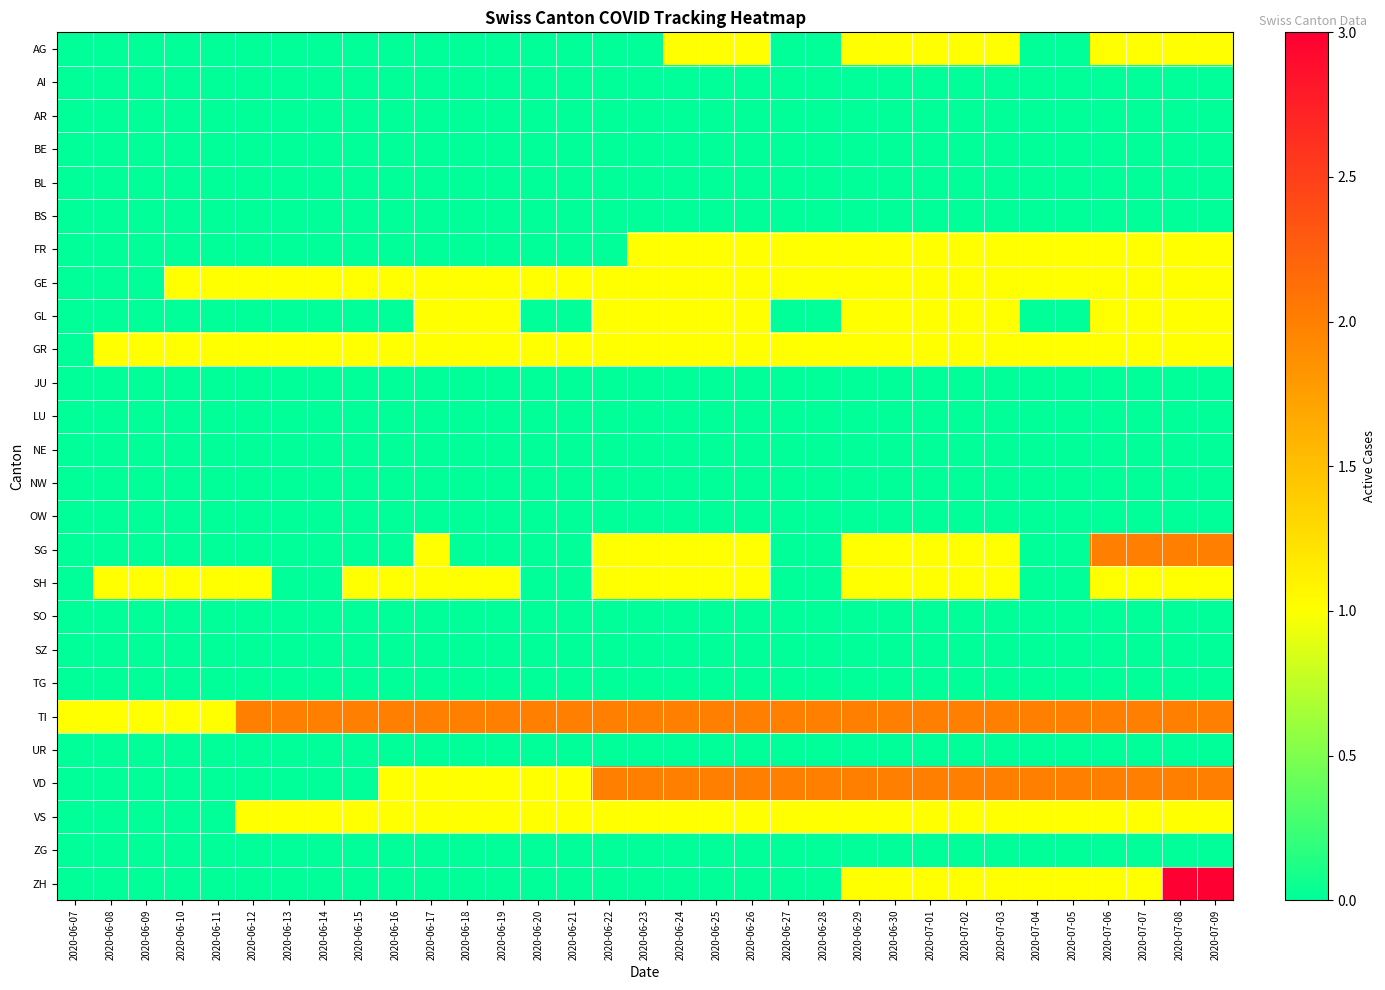

Reading left to right, extract all data points from this chart.

AG: 2020-06-07=0	2020-06-08=0	2020-06-09=0	2020-06-10=0	2020-06-11=0	2020-06-12=0	2020-06-13=0	2020-06-14=0	2020-06-15=0	2020-06-16=0	2020-06-17=0	2020-06-18=0	2020-06-19=0	2020-06-20=0	2020-06-21=0	2020-06-22=0	2020-06-23=0	2020-06-24=1	2020-06-25=1	2020-06-26=1	2020-06-27=0	2020-06-28=0	2020-06-29=1	2020-06-30=1	2020-07-01=1	2020-07-02=1	2020-07-03=1	2020-07-04=0	2020-07-05=0	2020-07-06=1	2020-07-07=1	2020-07-08=1	2020-07-09=1
AI: 2020-06-07=0	2020-06-08=0	2020-06-09=0	2020-06-10=0	2020-06-11=0	2020-06-12=0	2020-06-13=0	2020-06-14=0	2020-06-15=0	2020-06-16=0	2020-06-17=0	2020-06-18=0	2020-06-19=0	2020-06-20=0	2020-06-21=0	2020-06-22=0	2020-06-23=0	2020-06-24=0	2020-06-25=0	2020-06-26=0	2020-06-27=0	2020-06-28=0	2020-06-29=0	2020-06-30=0	2020-07-01=0	2020-07-02=0	2020-07-03=0	2020-07-04=0	2020-07-05=0	2020-07-06=0	2020-07-07=0	2020-07-08=0	2020-07-09=0
AR: 2020-06-07=0	2020-06-08=0	2020-06-09=0	2020-06-10=0	2020-06-11=0	2020-06-12=0	2020-06-13=0	2020-06-14=0	2020-06-15=0	2020-06-16=0	2020-06-17=0	2020-06-18=0	2020-06-19=0	2020-06-20=0	2020-06-21=0	2020-06-22=0	2020-06-23=0	2020-06-24=0	2020-06-25=0	2020-06-26=0	2020-06-27=0	2020-06-28=0	2020-06-29=0	2020-06-30=0	2020-07-01=0	2020-07-02=0	2020-07-03=0	2020-07-04=0	2020-07-05=0	2020-07-06=0	2020-07-07=0	2020-07-08=0	2020-07-09=0
BE: 2020-06-07=0	2020-06-08=0	2020-06-09=0	2020-06-10=0	2020-06-11=0	2020-06-12=0	2020-06-13=0	2020-06-14=0	2020-06-15=0	2020-06-16=0	2020-06-17=0	2020-06-18=0	2020-06-19=0	2020-06-20=0	2020-06-21=0	2020-06-22=0	2020-06-23=0	2020-06-24=0	2020-06-25=0	2020-06-26=0	2020-06-27=0	2020-06-28=0	2020-06-29=0	2020-06-30=0	2020-07-01=0	2020-07-02=0	2020-07-03=0	2020-07-04=0	2020-07-05=0	2020-07-06=0	2020-07-07=0	2020-07-08=0	2020-07-09=0
BL: 2020-06-07=0	2020-06-08=0	2020-06-09=0	2020-06-10=0	2020-06-11=0	2020-06-12=0	2020-06-13=0	2020-06-14=0	2020-06-15=0	2020-06-16=0	2020-06-17=0	2020-06-18=0	2020-06-19=0	2020-06-20=0	2020-06-21=0	2020-06-22=0	2020-06-23=0	2020-06-24=0	2020-06-25=0	2020-06-26=0	2020-06-27=0	2020-06-28=0	2020-06-29=0	2020-06-30=0	2020-07-01=0	2020-07-02=0	2020-07-03=0	2020-07-04=0	2020-07-05=0	2020-07-06=0	2020-07-07=0	2020-07-08=0	2020-07-09=0
BS: 2020-06-07=0	2020-06-08=0	2020-06-09=0	2020-06-10=0	2020-06-11=0	2020-06-12=0	2020-06-13=0	2020-06-14=0	2020-06-15=0	2020-06-16=0	2020-06-17=0	2020-06-18=0	2020-06-19=0	2020-06-20=0	2020-06-21=0	2020-06-22=0	2020-06-23=0	2020-06-24=0	2020-06-25=0	2020-06-26=0	2020-06-27=0	2020-06-28=0	2020-06-29=0	2020-06-30=0	2020-07-01=0	2020-07-02=0	2020-07-03=0	2020-07-04=0	2020-07-05=0	2020-07-06=0	2020-07-07=0	2020-07-08=0	2020-07-09=0
FR: 2020-06-07=0	2020-06-08=0	2020-06-09=0	2020-06-10=0	2020-06-11=0	2020-06-12=0	2020-06-13=0	2020-06-14=0	2020-06-15=0	2020-06-16=0	2020-06-17=0	2020-06-18=0	2020-06-19=0	2020-06-20=0	2020-06-21=0	2020-06-22=0	2020-06-23=1	2020-06-24=1	2020-06-25=1	2020-06-26=1	2020-06-27=1	2020-06-28=1	2020-06-29=1	2020-06-30=1	2020-07-01=1	2020-07-02=1	2020-07-03=1	2020-07-04=1	2020-07-05=1	2020-07-06=1	2020-07-07=1	2020-07-08=1	2020-07-09=1
GE: 2020-06-07=0	2020-06-08=0	2020-06-09=0	2020-06-10=1	2020-06-11=1	2020-06-12=1	2020-06-13=1	2020-06-14=1	2020-06-15=1	2020-06-16=1	2020-06-17=1	2020-06-18=1	2020-06-19=1	2020-06-20=1	2020-06-21=1	2020-06-22=1	2020-06-23=1	2020-06-24=1	2020-06-25=1	2020-06-26=1	2020-06-27=1	2020-06-28=1	2020-06-29=1	2020-06-30=1	2020-07-01=1	2020-07-02=1	2020-07-03=1	2020-07-04=1	2020-07-05=1	2020-07-06=1	2020-07-07=1	2020-07-08=1	2020-07-09=1
GL: 2020-06-07=0	2020-06-08=0	2020-06-09=0	2020-06-10=0	2020-06-11=0	2020-06-12=0	2020-06-13=0	2020-06-14=0	2020-06-15=0	2020-06-16=0	2020-06-17=1	2020-06-18=1	2020-06-19=1	2020-06-20=0	2020-06-21=0	2020-06-22=1	2020-06-23=1	2020-06-24=1	2020-06-25=1	2020-06-26=1	2020-06-27=0	2020-06-28=0	2020-06-29=1	2020-06-30=1	2020-07-01=1	2020-07-02=1	2020-07-03=1	2020-07-04=0	2020-07-05=0	2020-07-06=1	2020-07-07=1	2020-07-08=1	2020-07-09=1
GR: 2020-06-07=0	2020-06-08=1	2020-06-09=1	2020-06-10=1	2020-06-11=1	2020-06-12=1	2020-06-13=1	2020-06-14=1	2020-06-15=1	2020-06-16=1	2020-06-17=1	2020-06-18=1	2020-06-19=1	2020-06-20=1	2020-06-21=1	2020-06-22=1	2020-06-23=1	2020-06-24=1	2020-06-25=1	2020-06-26=1	2020-06-27=1	2020-06-28=1	2020-06-29=1	2020-06-30=1	2020-07-01=1	2020-07-02=1	2020-07-03=1	2020-07-04=1	2020-07-05=1	2020-07-06=1	2020-07-07=1	2020-07-08=1	2020-07-09=1
JU: 2020-06-07=0	2020-06-08=0	2020-06-09=0	2020-06-10=0	2020-06-11=0	2020-06-12=0	2020-06-13=0	2020-06-14=0	2020-06-15=0	2020-06-16=0	2020-06-17=0	2020-06-18=0	2020-06-19=0	2020-06-20=0	2020-06-21=0	2020-06-22=0	2020-06-23=0	2020-06-24=0	2020-06-25=0	2020-06-26=0	2020-06-27=0	2020-06-28=0	2020-06-29=0	2020-06-30=0	2020-07-01=0	2020-07-02=0	2020-07-03=0	2020-07-04=0	2020-07-05=0	2020-07-06=0	2020-07-07=0	2020-07-08=0	2020-07-09=0
LU: 2020-06-07=0	2020-06-08=0	2020-06-09=0	2020-06-10=0	2020-06-11=0	2020-06-12=0	2020-06-13=0	2020-06-14=0	2020-06-15=0	2020-06-16=0	2020-06-17=0	2020-06-18=0	2020-06-19=0	2020-06-20=0	2020-06-21=0	2020-06-22=0	2020-06-23=0	2020-06-24=0	2020-06-25=0	2020-06-26=0	2020-06-27=0	2020-06-28=0	2020-06-29=0	2020-06-30=0	2020-07-01=0	2020-07-02=0	2020-07-03=0	2020-07-04=0	2020-07-05=0	2020-07-06=0	2020-07-07=0	2020-07-08=0	2020-07-09=0
NE: 2020-06-07=0	2020-06-08=0	2020-06-09=0	2020-06-10=0	2020-06-11=0	2020-06-12=0	2020-06-13=0	2020-06-14=0	2020-06-15=0	2020-06-16=0	2020-06-17=0	2020-06-18=0	2020-06-19=0	2020-06-20=0	2020-06-21=0	2020-06-22=0	2020-06-23=0	2020-06-24=0	2020-06-25=0	2020-06-26=0	2020-06-27=0	2020-06-28=0	2020-06-29=0	2020-06-30=0	2020-07-01=0	2020-07-02=0	2020-07-03=0	2020-07-04=0	2020-07-05=0	2020-07-06=0	2020-07-07=0	2020-07-08=0	2020-07-09=0
NW: 2020-06-07=0	2020-06-08=0	2020-06-09=0	2020-06-10=0	2020-06-11=0	2020-06-12=0	2020-06-13=0	2020-06-14=0	2020-06-15=0	2020-06-16=0	2020-06-17=0	2020-06-18=0	2020-06-19=0	2020-06-20=0	2020-06-21=0	2020-06-22=0	2020-06-23=0	2020-06-24=0	2020-06-25=0	2020-06-26=0	2020-06-27=0	2020-06-28=0	2020-06-29=0	2020-06-30=0	2020-07-01=0	2020-07-02=0	2020-07-03=0	2020-07-04=0	2020-07-05=0	2020-07-06=0	2020-07-07=0	2020-07-08=0	2020-07-09=0
OW: 2020-06-07=0	2020-06-08=0	2020-06-09=0	2020-06-10=0	2020-06-11=0	2020-06-12=0	2020-06-13=0	2020-06-14=0	2020-06-15=0	2020-06-16=0	2020-06-17=0	2020-06-18=0	2020-06-19=0	2020-06-20=0	2020-06-21=0	2020-06-22=0	2020-06-23=0	2020-06-24=0	2020-06-25=0	2020-06-26=0	2020-06-27=0	2020-06-28=0	2020-06-29=0	2020-06-30=0	2020-07-01=0	2020-07-02=0	2020-07-03=0	2020-07-04=0	2020-07-05=0	2020-07-06=0	2020-07-07=0	2020-07-08=0	2020-07-09=0
SG: 2020-06-07=0	2020-06-08=0	2020-06-09=0	2020-06-10=0	2020-06-11=0	2020-06-12=0	2020-06-13=0	2020-06-14=0	2020-06-15=0	2020-06-16=0	2020-06-17=1	2020-06-18=0	2020-06-19=0	2020-06-20=0	2020-06-21=0	2020-06-22=1	2020-06-23=1	2020-06-24=1	2020-06-25=1	2020-06-26=1	2020-06-27=0	2020-06-28=0	2020-06-29=1	2020-06-30=1	2020-07-01=1	2020-07-02=1	2020-07-03=1	2020-07-04=0	2020-07-05=0	2020-07-06=2	2020-07-07=2	2020-07-08=2	2020-07-09=2
SH: 2020-06-07=0	2020-06-08=1	2020-06-09=1	2020-06-10=1	2020-06-11=1	2020-06-12=1	2020-06-13=0	2020-06-14=0	2020-06-15=1	2020-06-16=1	2020-06-17=1	2020-06-18=1	2020-06-19=1	2020-06-20=0	2020-06-21=0	2020-06-22=1	2020-06-23=1	2020-06-24=1	2020-06-25=1	2020-06-26=1	2020-06-27=0	2020-06-28=0	2020-06-29=1	2020-06-30=1	2020-07-01=1	2020-07-02=1	2020-07-03=1	2020-07-04=0	2020-07-05=0	2020-07-06=1	2020-07-07=1	2020-07-08=1	2020-07-09=1
SO: 2020-06-07=0	2020-06-08=0	2020-06-09=0	2020-06-10=0	2020-06-11=0	2020-06-12=0	2020-06-13=0	2020-06-14=0	2020-06-15=0	2020-06-16=0	2020-06-17=0	2020-06-18=0	2020-06-19=0	2020-06-20=0	2020-06-21=0	2020-06-22=0	2020-06-23=0	2020-06-24=0	2020-06-25=0	2020-06-26=0	2020-06-27=0	2020-06-28=0	2020-06-29=0	2020-06-30=0	2020-07-01=0	2020-07-02=0	2020-07-03=0	2020-07-04=0	2020-07-05=0	2020-07-06=0	2020-07-07=0	2020-07-08=0	2020-07-09=0
SZ: 2020-06-07=0	2020-06-08=0	2020-06-09=0	2020-06-10=0	2020-06-11=0	2020-06-12=0	2020-06-13=0	2020-06-14=0	2020-06-15=0	2020-06-16=0	2020-06-17=0	2020-06-18=0	2020-06-19=0	2020-06-20=0	2020-06-21=0	2020-06-22=0	2020-06-23=0	2020-06-24=0	2020-06-25=0	2020-06-26=0	2020-06-27=0	2020-06-28=0	2020-06-29=0	2020-06-30=0	2020-07-01=0	2020-07-02=0	2020-07-03=0	2020-07-04=0	2020-07-05=0	2020-07-06=0	2020-07-07=0	2020-07-08=0	2020-07-09=0
TG: 2020-06-07=0	2020-06-08=0	2020-06-09=0	2020-06-10=0	2020-06-11=0	2020-06-12=0	2020-06-13=0	2020-06-14=0	2020-06-15=0	2020-06-16=0	2020-06-17=0	2020-06-18=0	2020-06-19=0	2020-06-20=0	2020-06-21=0	2020-06-22=0	2020-06-23=0	2020-06-24=0	2020-06-25=0	2020-06-26=0	2020-06-27=0	2020-06-28=0	2020-06-29=0	2020-06-30=0	2020-07-01=0	2020-07-02=0	2020-07-03=0	2020-07-04=0	2020-07-05=0	2020-07-06=0	2020-07-07=0	2020-07-08=0	2020-07-09=0
TI: 2020-06-07=1	2020-06-08=1	2020-06-09=1	2020-06-10=1	2020-06-11=1	2020-06-12=2	2020-06-13=2	2020-06-14=2	2020-06-15=2	2020-06-16=2	2020-06-17=2	2020-06-18=2	2020-06-19=2	2020-06-20=2	2020-06-21=2	2020-06-22=2	2020-06-23=2	2020-06-24=2	2020-06-25=2	2020-06-26=2	2020-06-27=2	2020-06-28=2	2020-06-29=2	2020-06-30=2	2020-07-01=2	2020-07-02=2	2020-07-03=2	2020-07-04=2	2020-07-05=2	2020-07-06=2	2020-07-07=2	2020-07-08=2	2020-07-09=2
UR: 2020-06-07=0	2020-06-08=0	2020-06-09=0	2020-06-10=0	2020-06-11=0	2020-06-12=0	2020-06-13=0	2020-06-14=0	2020-06-15=0	2020-06-16=0	2020-06-17=0	2020-06-18=0	2020-06-19=0	2020-06-20=0	2020-06-21=0	2020-06-22=0	2020-06-23=0	2020-06-24=0	2020-06-25=0	2020-06-26=0	2020-06-27=0	2020-06-28=0	2020-06-29=0	2020-06-30=0	2020-07-01=0	2020-07-02=0	2020-07-03=0	2020-07-04=0	2020-07-05=0	2020-07-06=0	2020-07-07=0	2020-07-08=0	2020-07-09=0
VD: 2020-06-07=0	2020-06-08=0	2020-06-09=0	2020-06-10=0	2020-06-11=0	2020-06-12=0	2020-06-13=0	2020-06-14=0	2020-06-15=0	2020-06-16=1	2020-06-17=1	2020-06-18=1	2020-06-19=1	2020-06-20=1	2020-06-21=1	2020-06-22=2	2020-06-23=2	2020-06-24=2	2020-06-25=2	2020-06-26=2	2020-06-27=2	2020-06-28=2	2020-06-29=2	2020-06-30=2	2020-07-01=2	2020-07-02=2	2020-07-03=2	2020-07-04=2	2020-07-05=2	2020-07-06=2	2020-07-07=2	2020-07-08=2	2020-07-09=2
VS: 2020-06-07=0	2020-06-08=0	2020-06-09=0	2020-06-10=0	2020-06-11=0	2020-06-12=1	2020-06-13=1	2020-06-14=1	2020-06-15=1	2020-06-16=1	2020-06-17=1	2020-06-18=1	2020-06-19=1	2020-06-20=1	2020-06-21=1	2020-06-22=1	2020-06-23=1	2020-06-24=1	2020-06-25=1	2020-06-26=1	2020-06-27=1	2020-06-28=1	2020-06-29=1	2020-06-30=1	2020-07-01=1	2020-07-02=1	2020-07-03=1	2020-07-04=1	2020-07-05=1	2020-07-06=1	2020-07-07=1	2020-07-08=1	2020-07-09=1
ZG: 2020-06-07=0	2020-06-08=0	2020-06-09=0	2020-06-10=0	2020-06-11=0	2020-06-12=0	2020-06-13=0	2020-06-14=0	2020-06-15=0	2020-06-16=0	2020-06-17=0	2020-06-18=0	2020-06-19=0	2020-06-20=0	2020-06-21=0	2020-06-22=0	2020-06-23=0	2020-06-24=0	2020-06-25=0	2020-06-26=0	2020-06-27=0	2020-06-28=0	2020-06-29=0	2020-06-30=0	2020-07-01=0	2020-07-02=0	2020-07-03=0	2020-07-04=0	2020-07-05=0	2020-07-06=0	2020-07-07=0	2020-07-08=0	2020-07-09=0
ZH: 2020-06-07=0	2020-06-08=0	2020-06-09=0	2020-06-10=0	2020-06-11=0	2020-06-12=0	2020-06-13=0	2020-06-14=0	2020-06-15=0	2020-06-16=0	2020-06-17=0	2020-06-18=0	2020-06-19=0	2020-06-20=0	2020-06-21=0	2020-06-22=0	2020-06-23=0	2020-06-24=0	2020-06-25=0	2020-06-26=0	2020-06-27=0	2020-06-28=0	2020-06-29=1	2020-06-30=1	2020-07-01=1	2020-07-02=1	2020-07-03=1	2020-07-04=1	2020-07-05=1	2020-07-06=1	2020-07-07=1	2020-07-08=3	2020-07-09=3